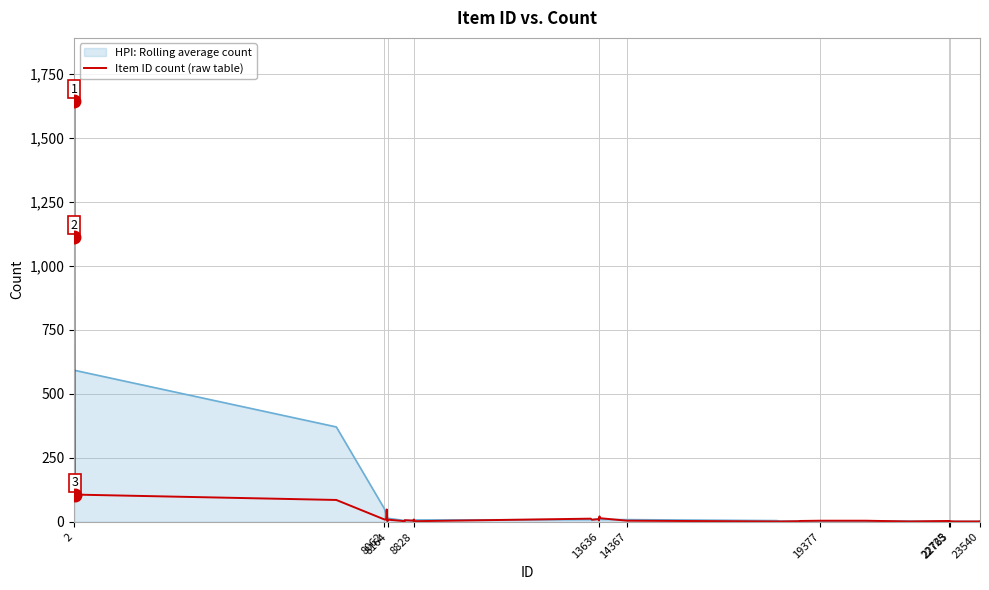

List the series in order of their peak value, lowest first.

HPI: Rolling average count, Item ID count (raw table)